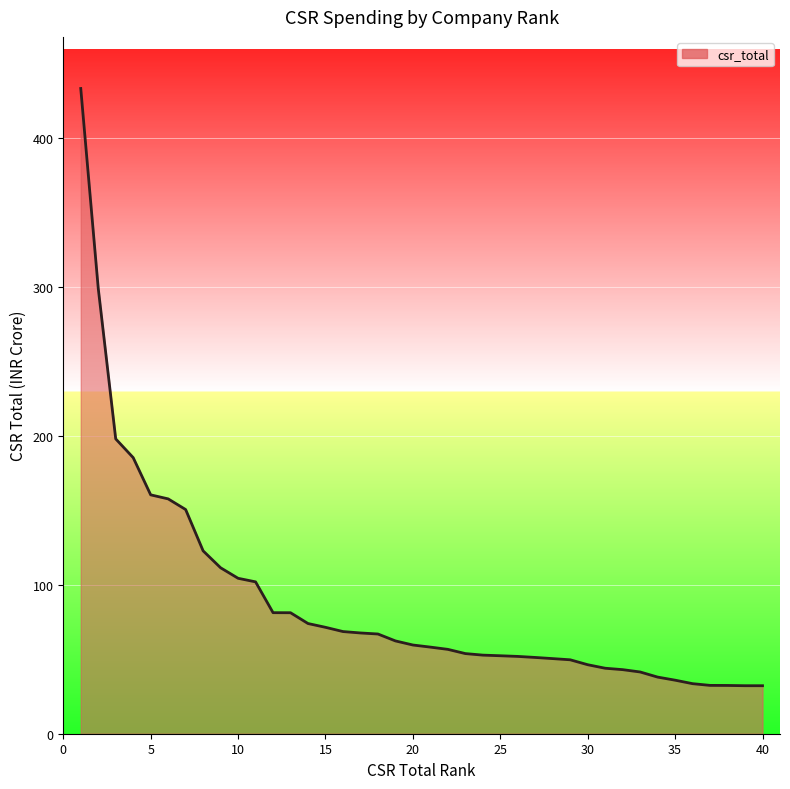

How many lines are shown in the chart?

1